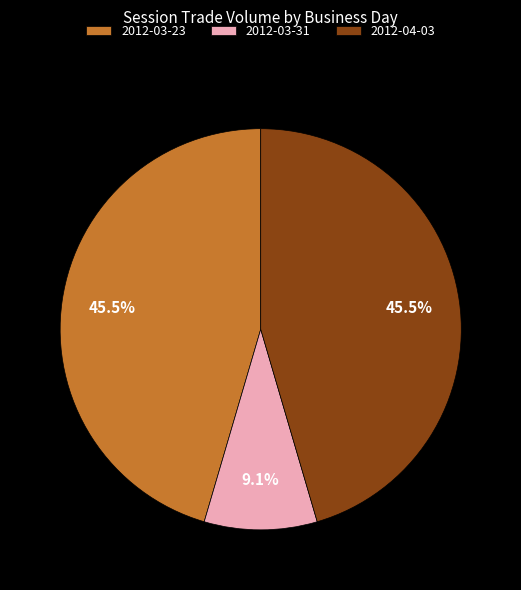

Which category has the smallest portion of the pie?

2012-03-31